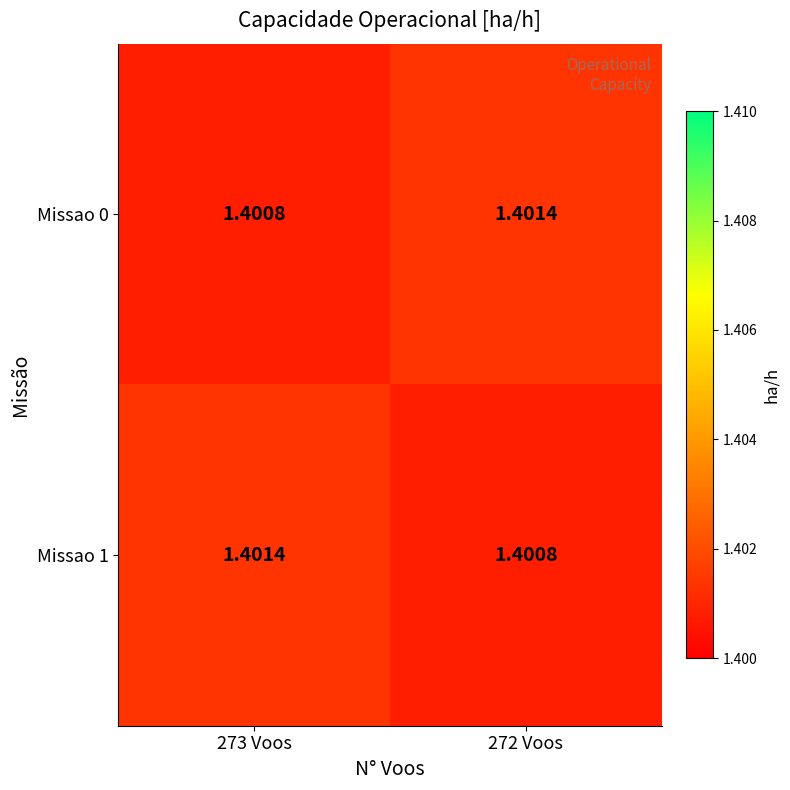

Rank the series at 273 Voos from highest to lowest value.

Missao 1, Missao 0